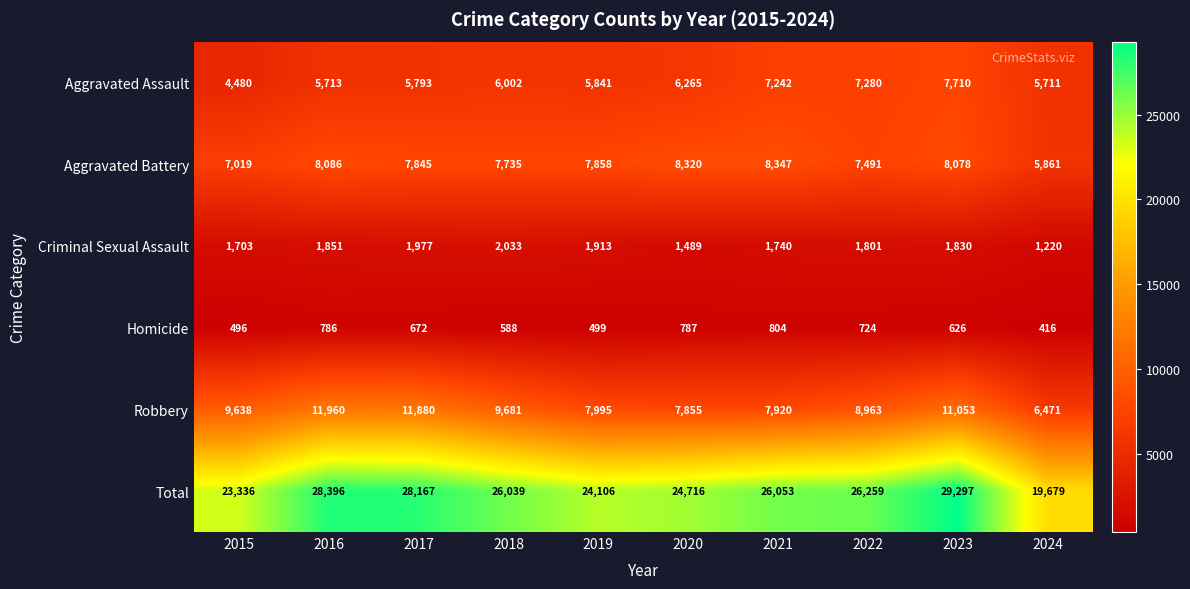

Rank the series at 2016 from highest to lowest value.

Total, Robbery, Aggravated Battery, Aggravated Assault, Criminal Sexual Assault, Homicide